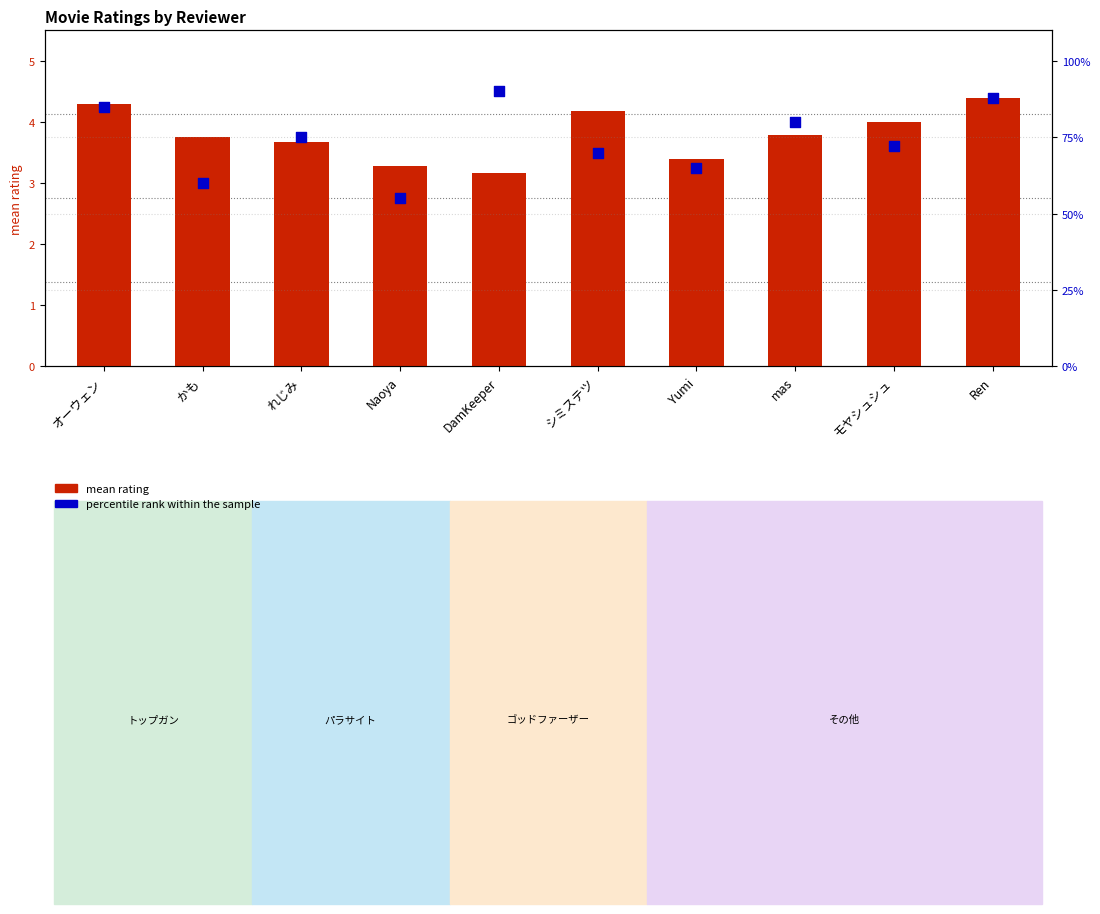

Which series has the widest spread of Y values?

percentile rank within the sample